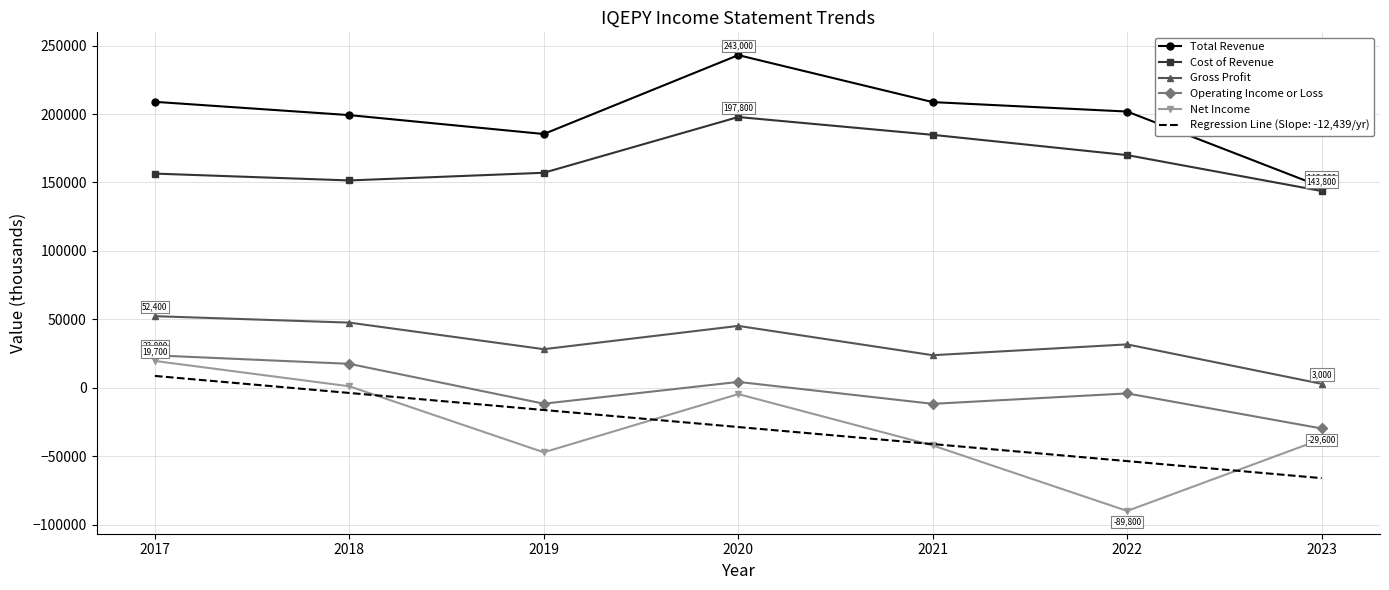

What is the minimum value shown in the chart?

-89800.0